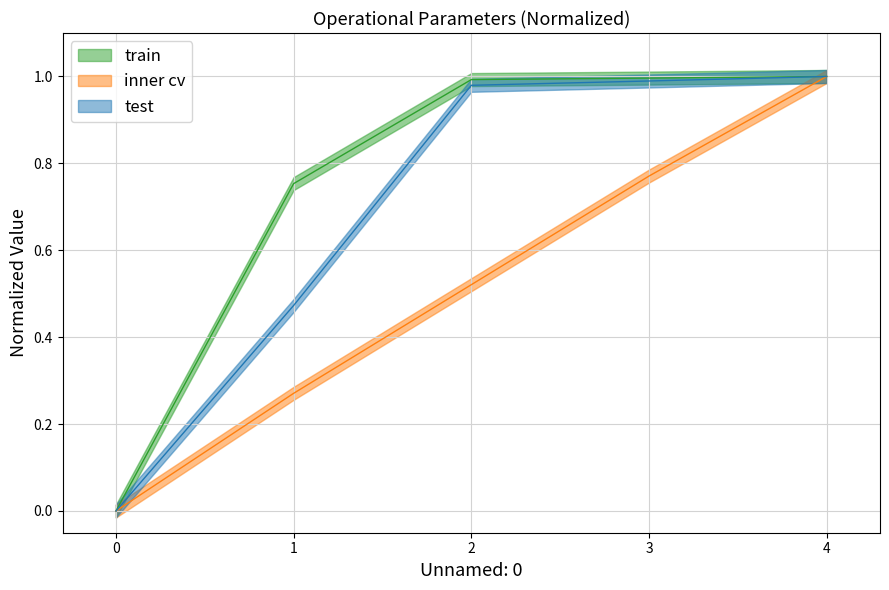

Reading left to right, transcribe all the data shown in this chart.

Capacidade operacional [ha/h]: 0=0.0	1=0.8	2=1.0	3=1.0	4=1.0
Tempo por voo [min]: 0=0.0	1=0.5	2=1.0	3=1.0	4=1.0
Autonomia Projetada [h]: 0=0.0	1=0.3	2=0.5	3=0.8	4=1.0